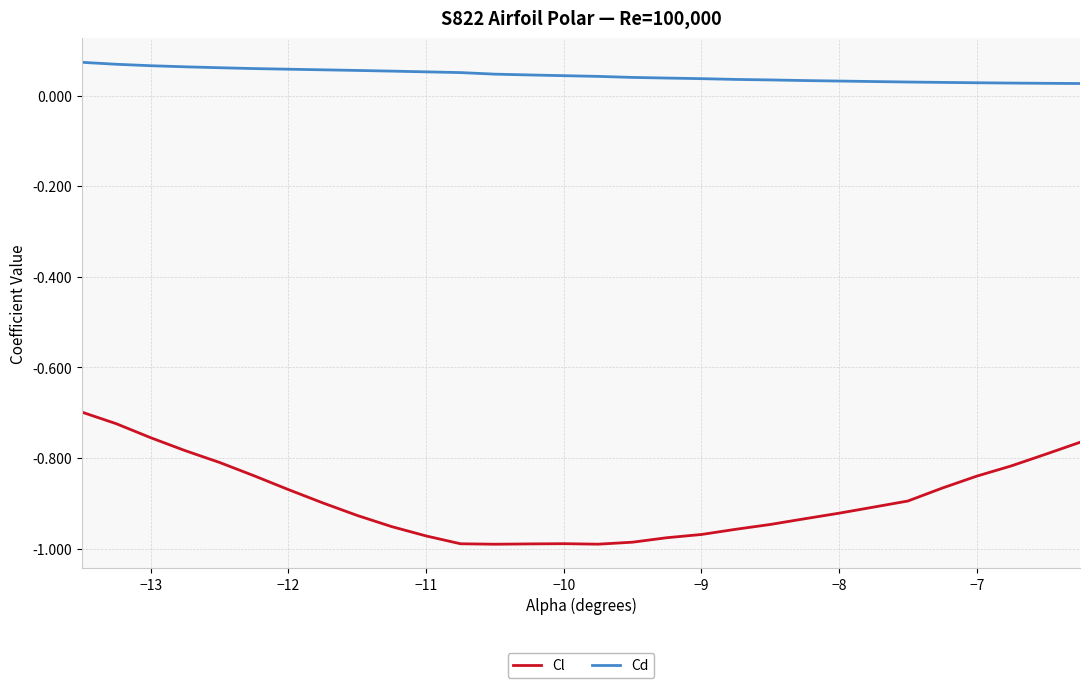

How many lines are shown in the chart?

2